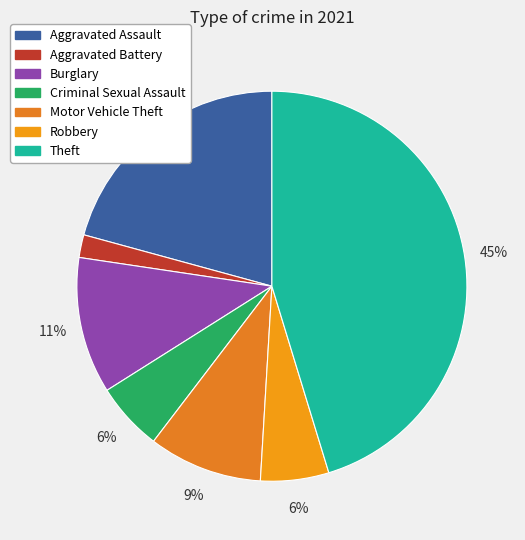

Is it true that Burglary is 20% of the pie?

False